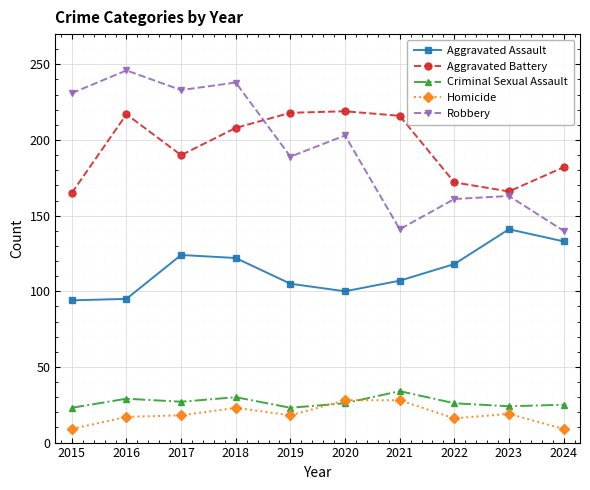

The value of Robbery at 2022 is 161. True or false?

True